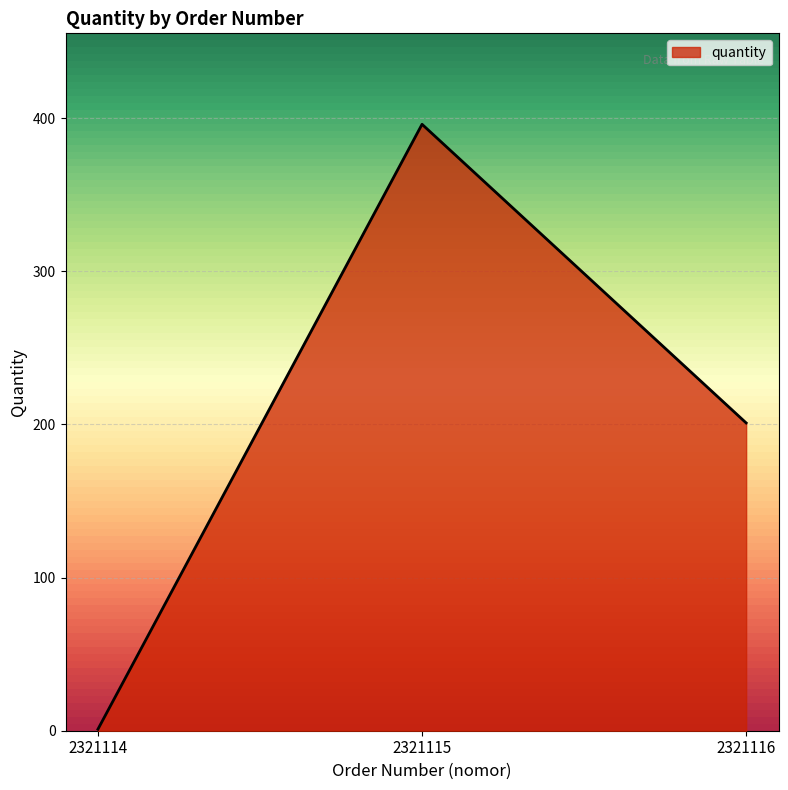

The value at 2321116 is 201. True or false?

True